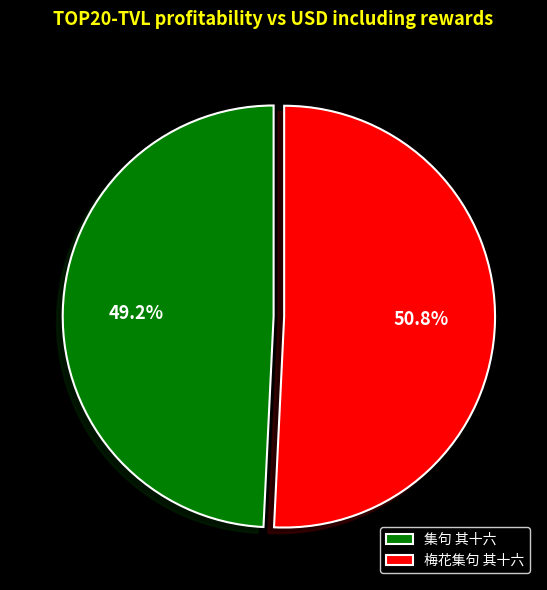

To the nearest percent, what is the difference between the 梅花集句 其十六 and 集句 其十六 slice percentages?

2%